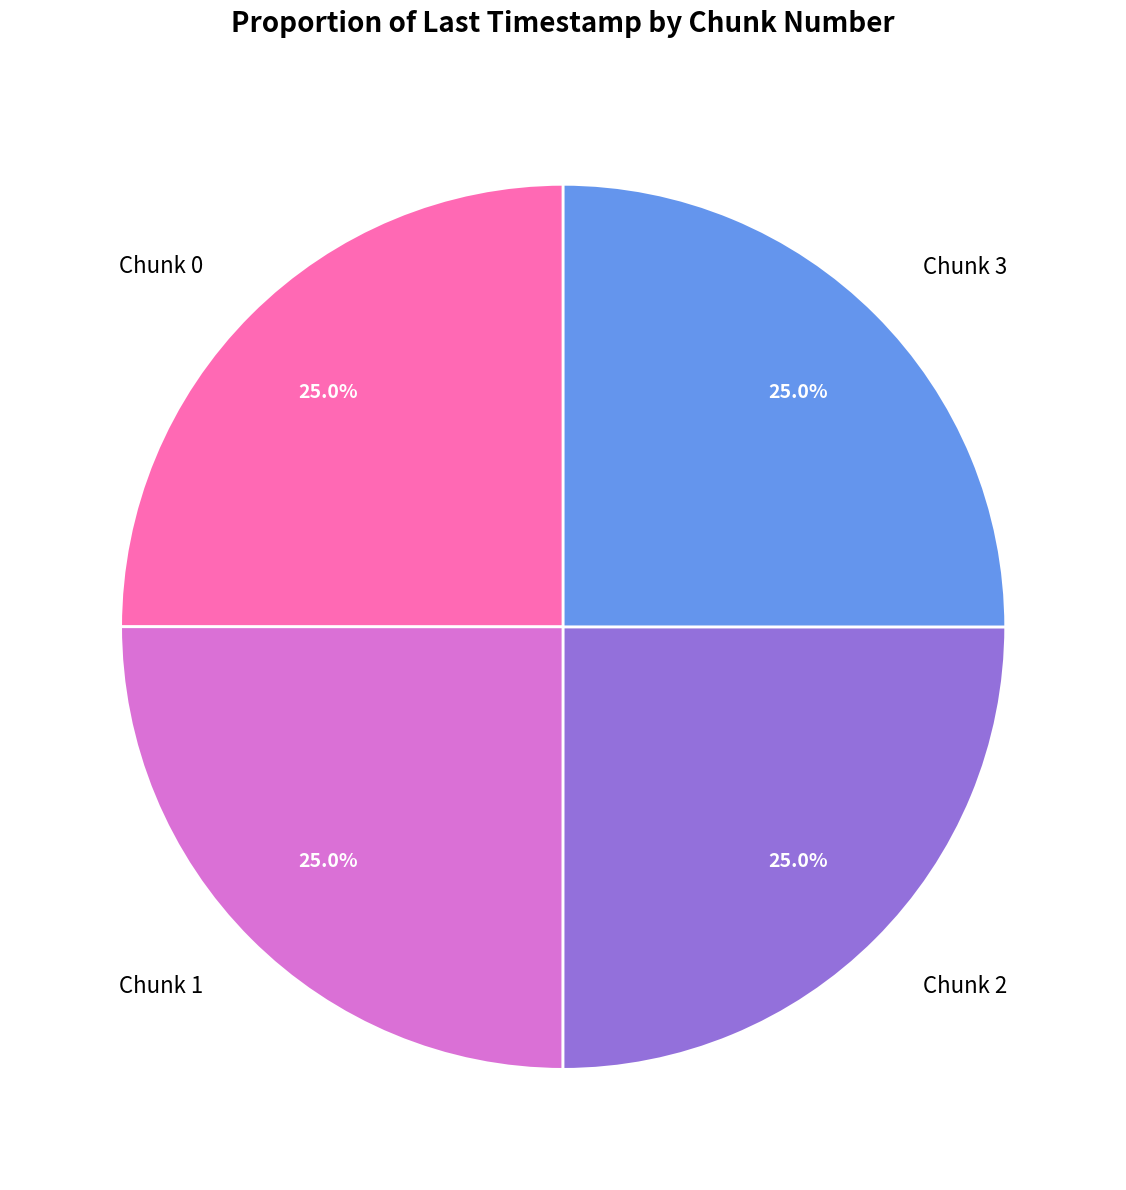

What percentage is the Chunk 2 slice, to the nearest percent?

25%